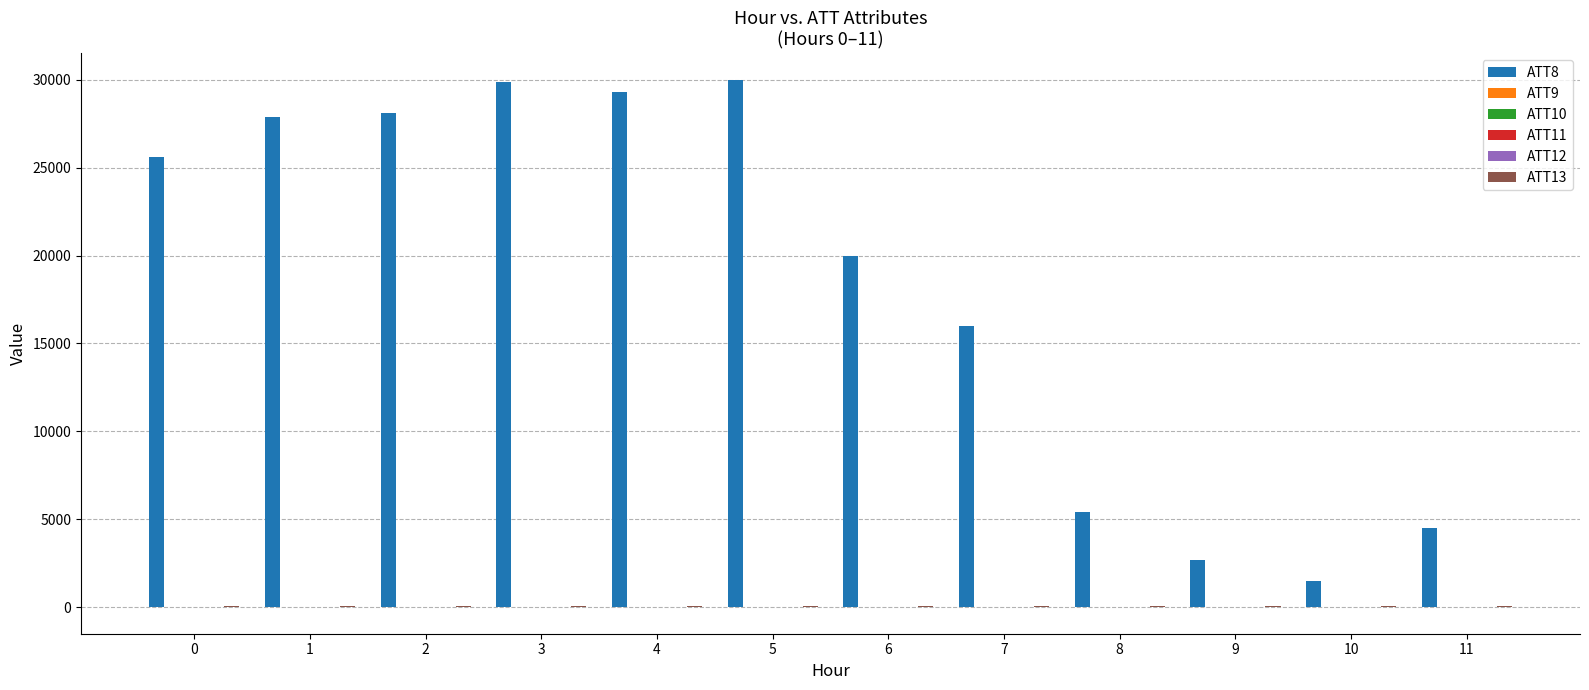

Which series has the largest total across all categories?

ATT8